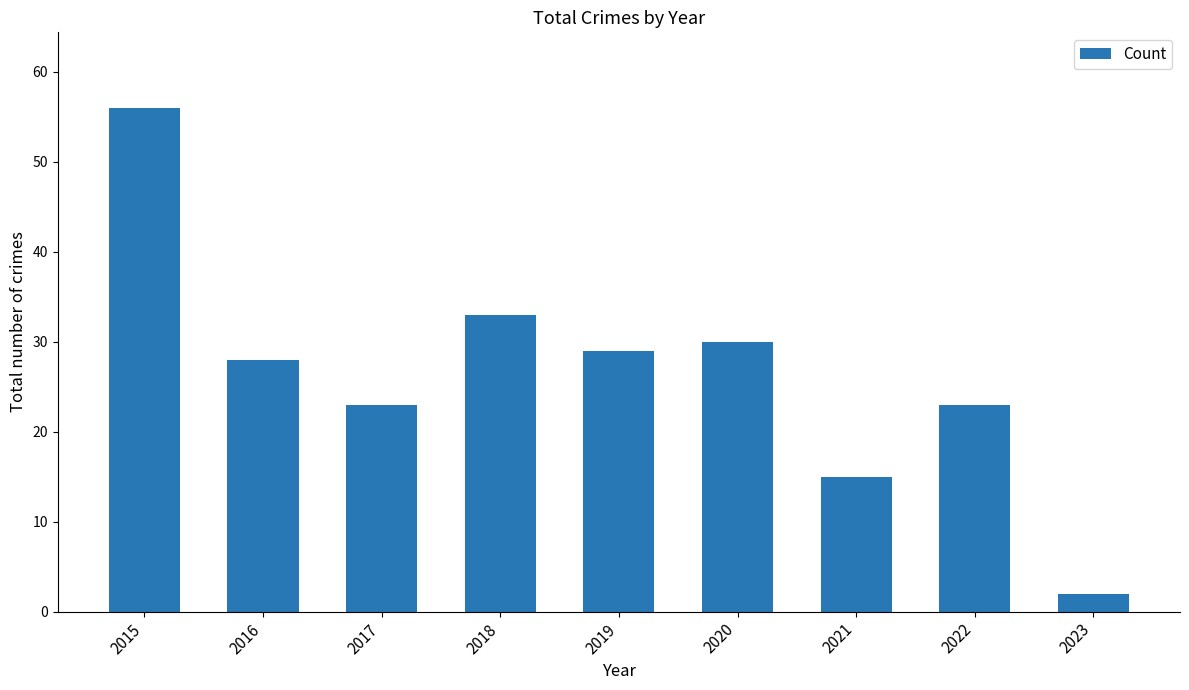

How many data points does each series have?

9